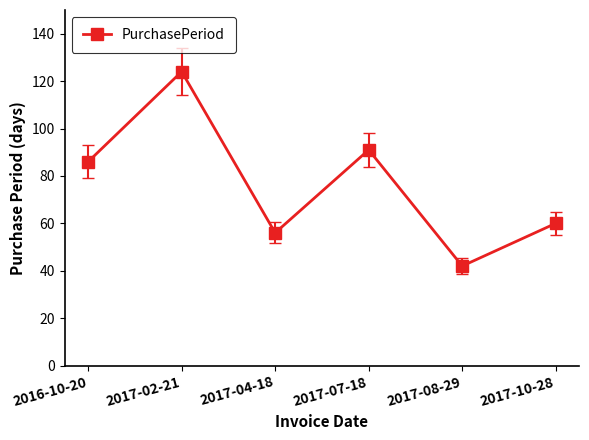

True or false: the data has more than 1 interior local peaks.

True